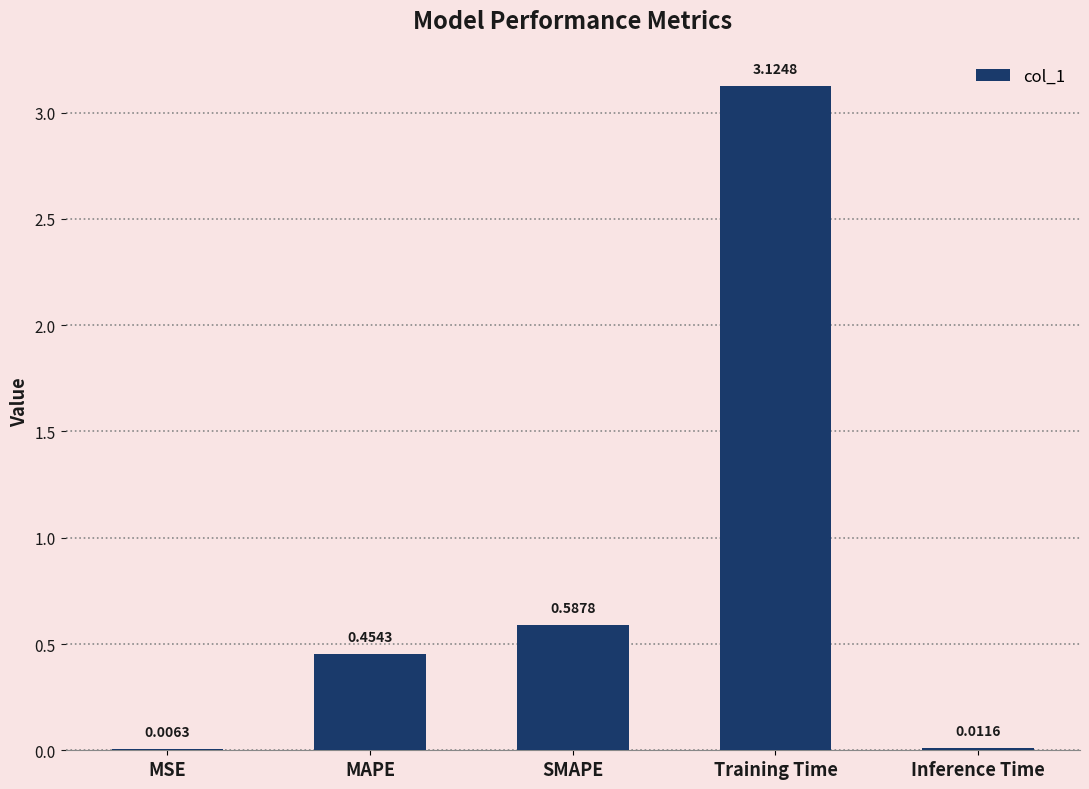

What is the sum of all values?

4.2